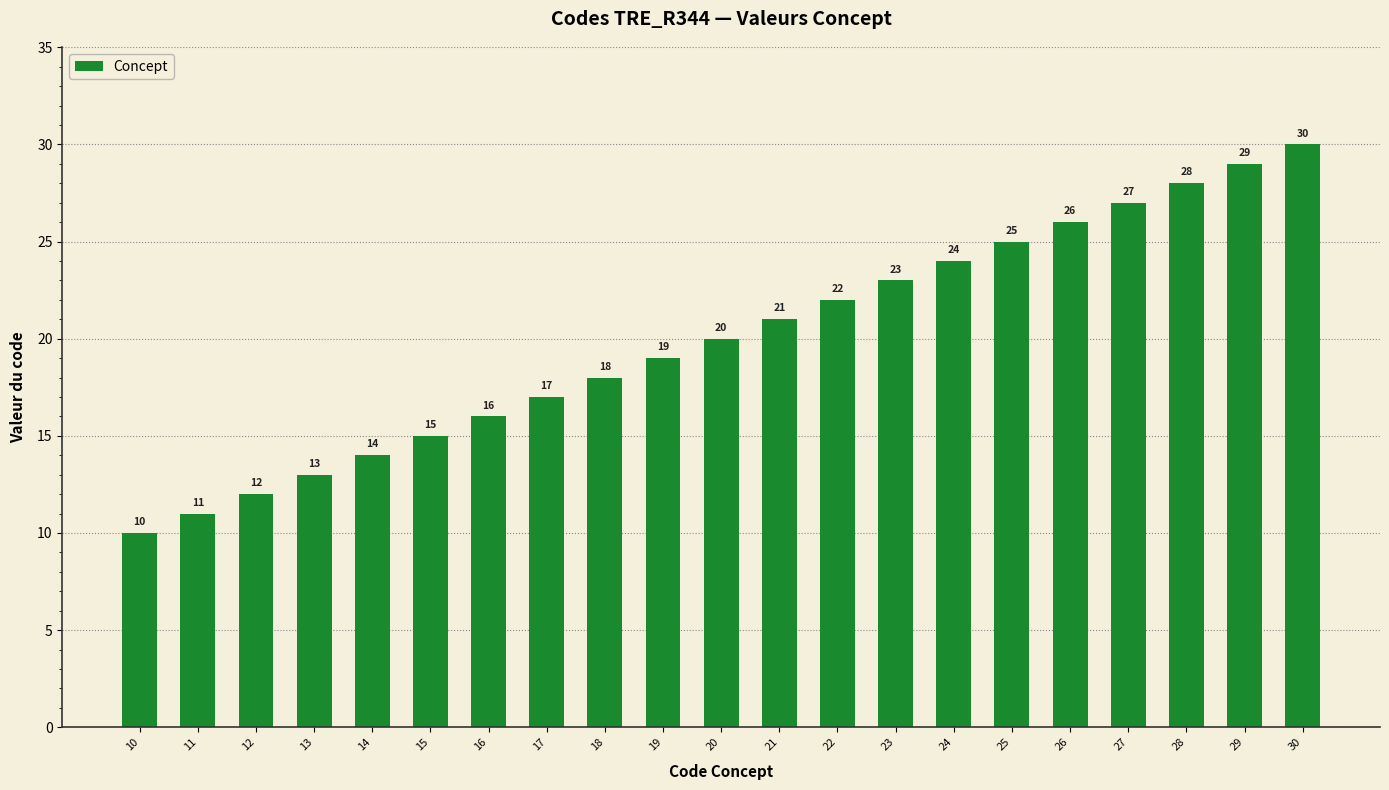

Where is the data nearest to the value 20?

20